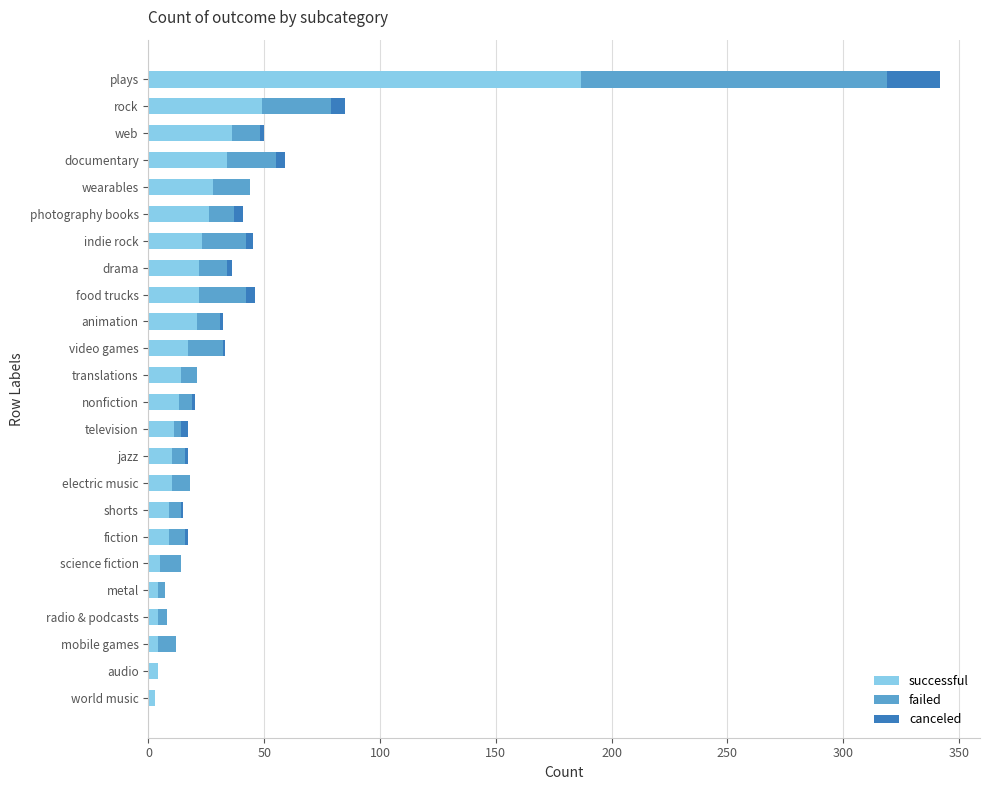

How many categories are shown in the chart?

24